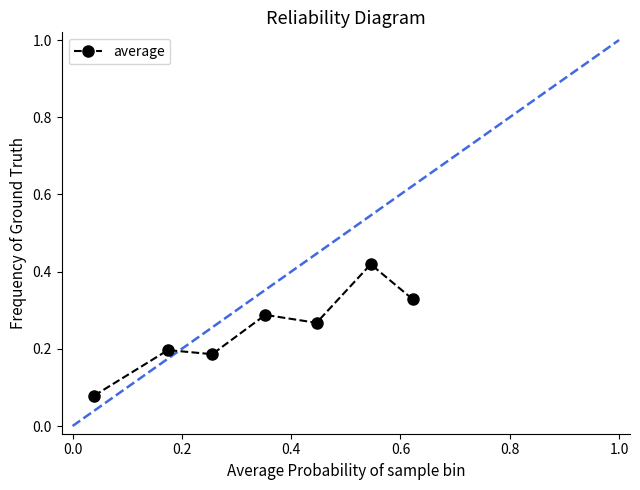

Count the values in the range 0 to 1.

7